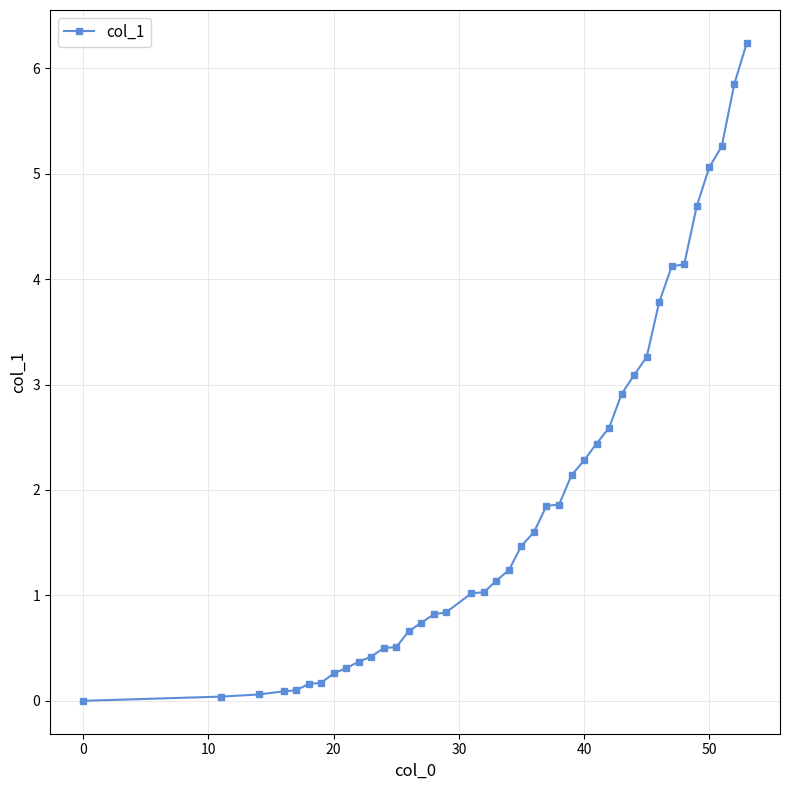

Is this an area chart (filled region under the line)?

No